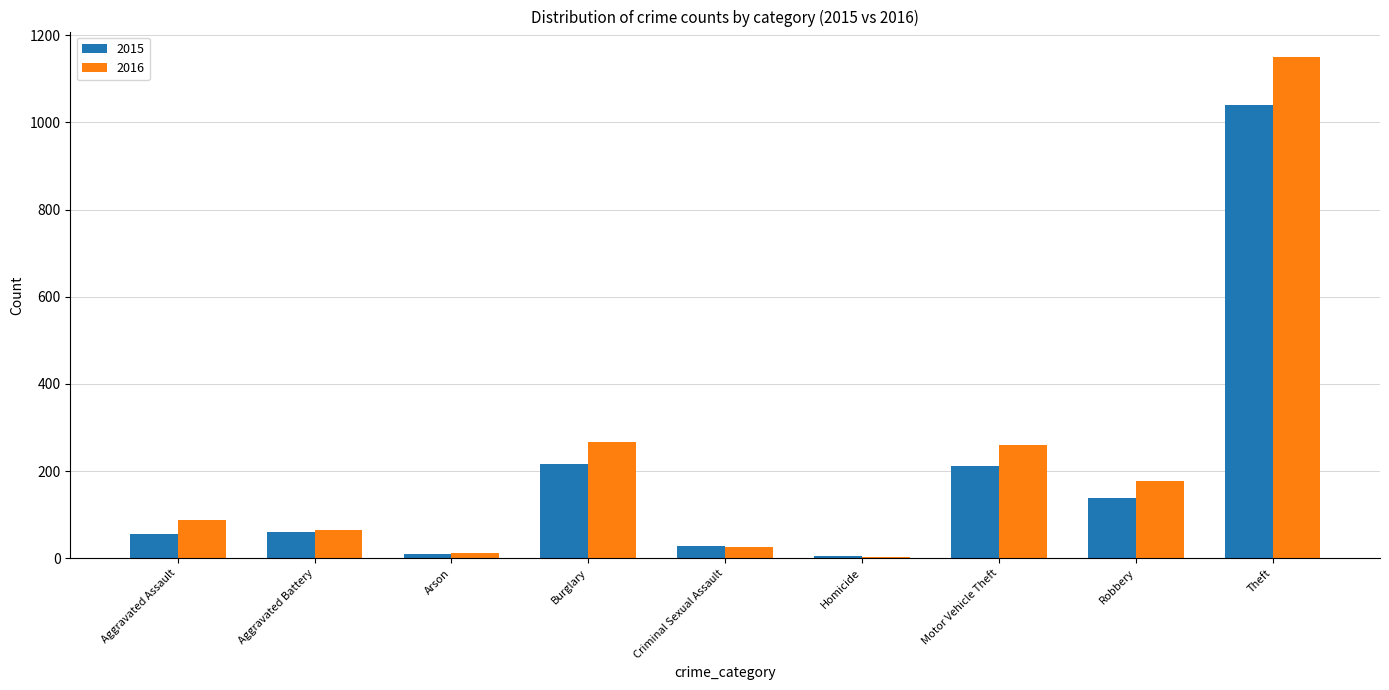

What is the label of the 8th bar from the left?

Robbery